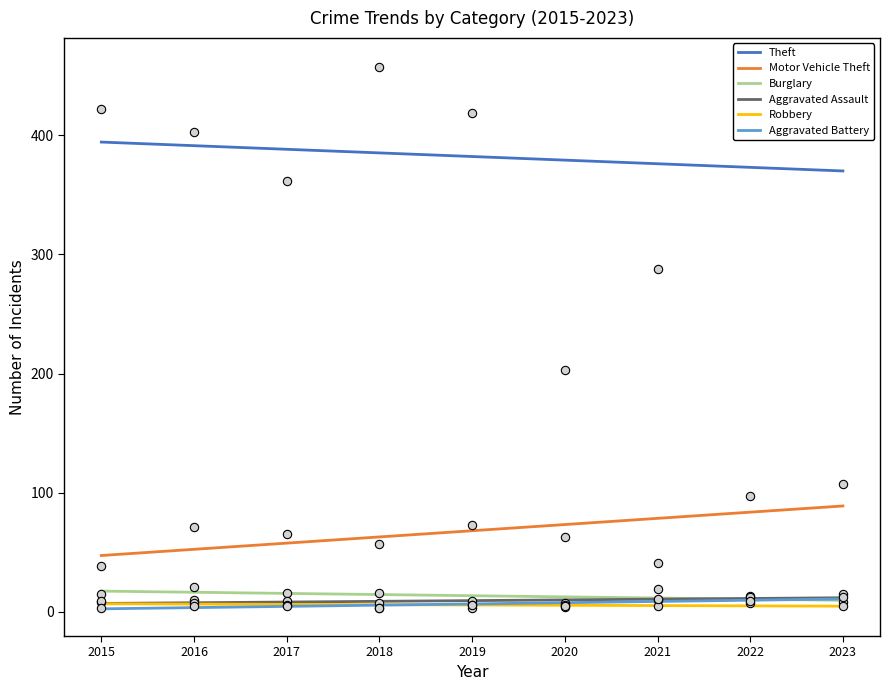

After their last crossing, which series has the higher values: Robbery or Aggravated Assault?

Aggravated Assault